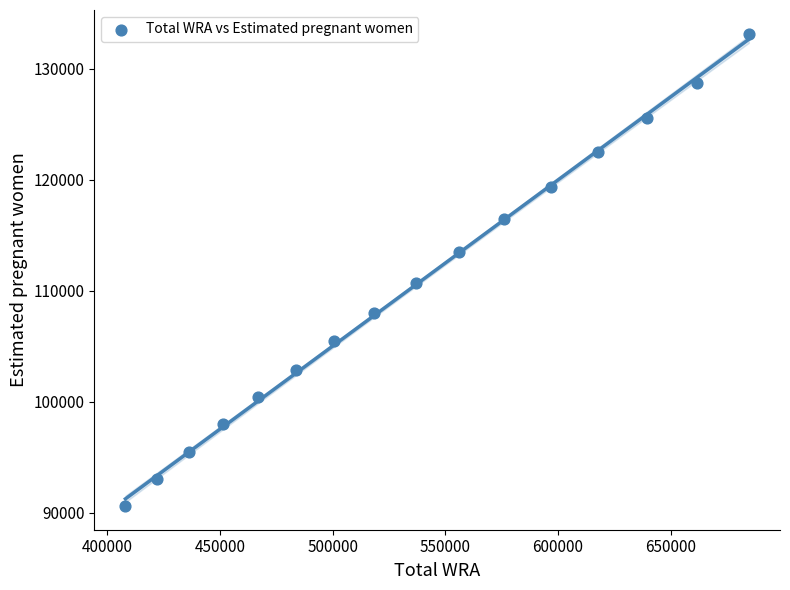

What is the range of X values (max minus min)?

276756.5